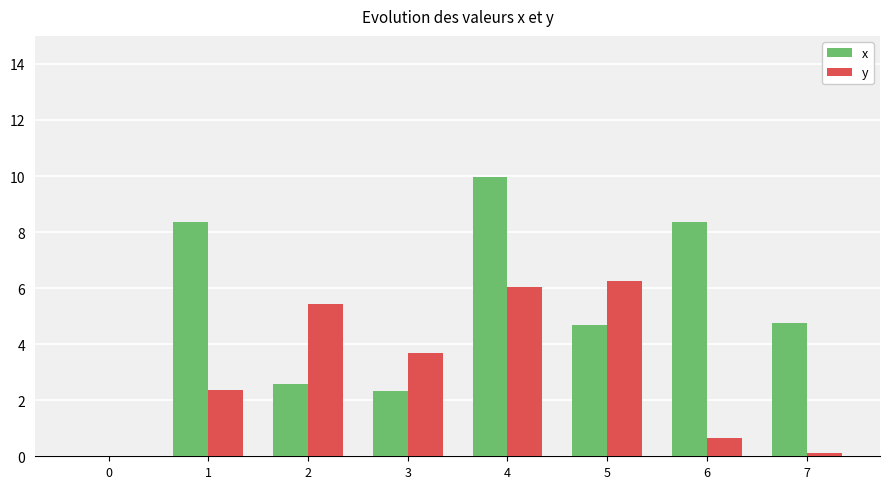

Is it true that x equals 6.6 at 5?

False